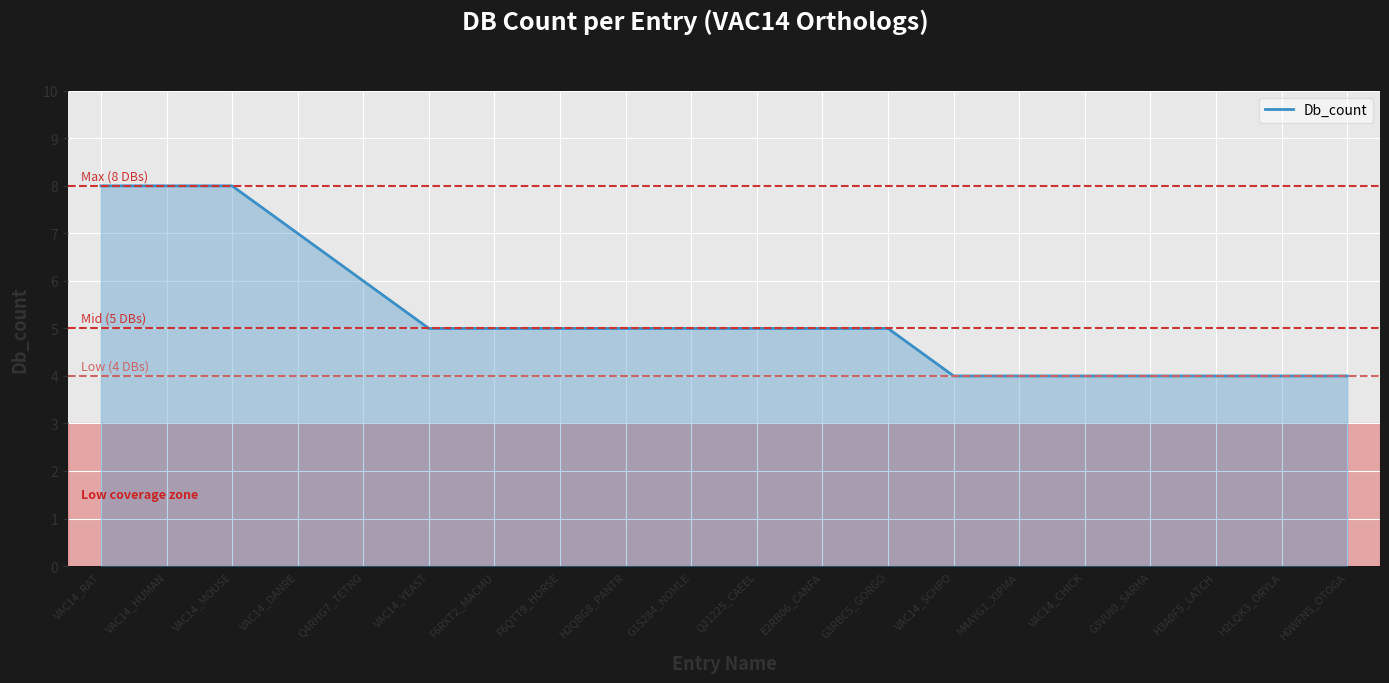

Is it true that the value at Q4RHG7_TETNG is 6?

True